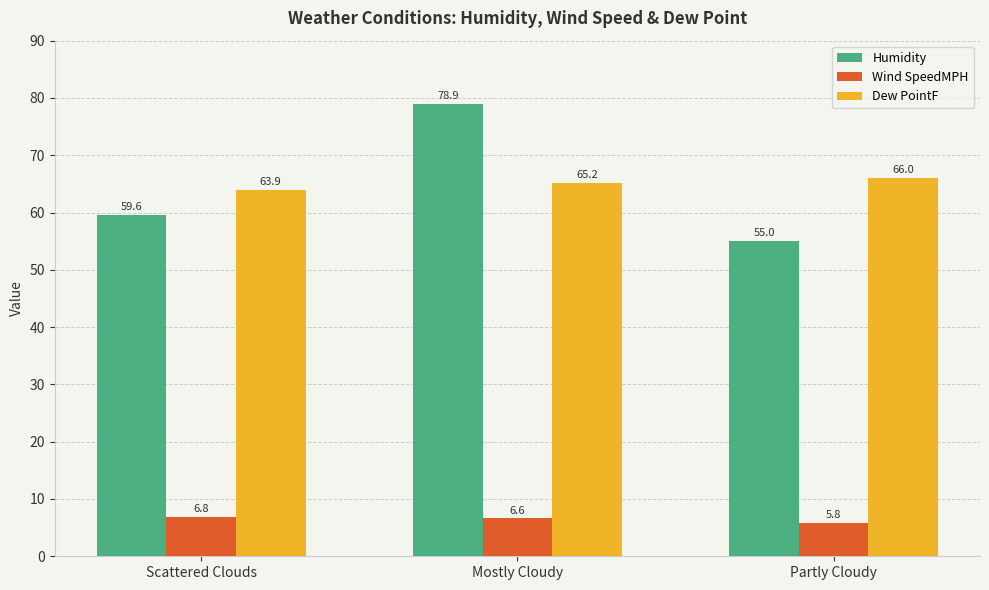

The value of Humidity at Partly Cloudy is 23.5. True or false?

False